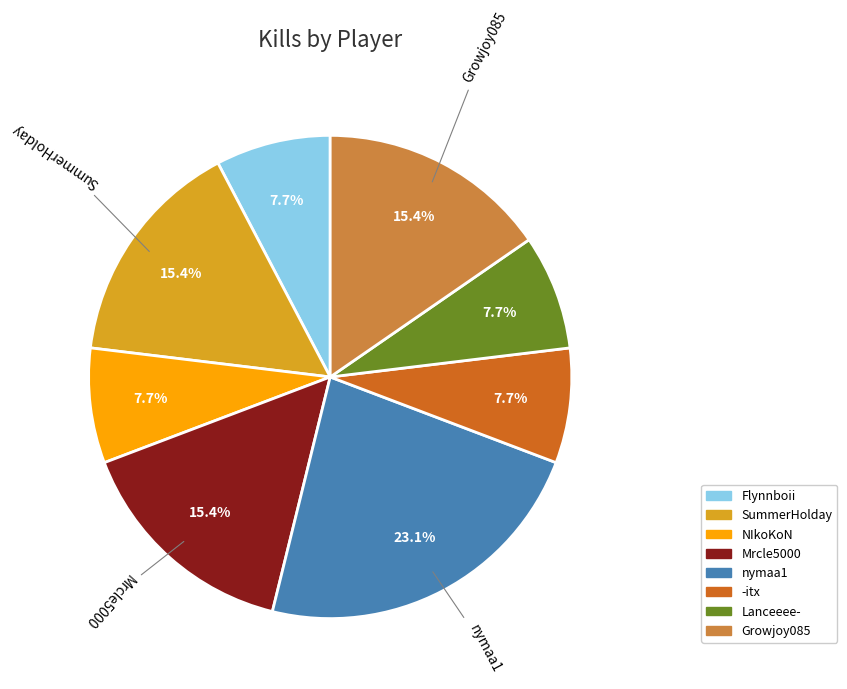

True or false: NIkoKoN accounts for 8% of the total.

True